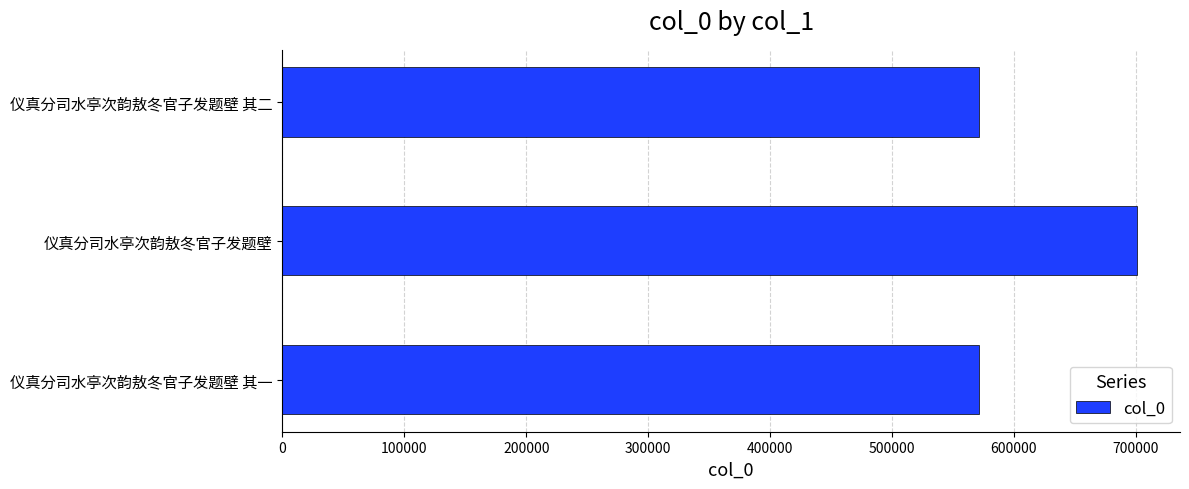

What is the sum of all values?

1844328